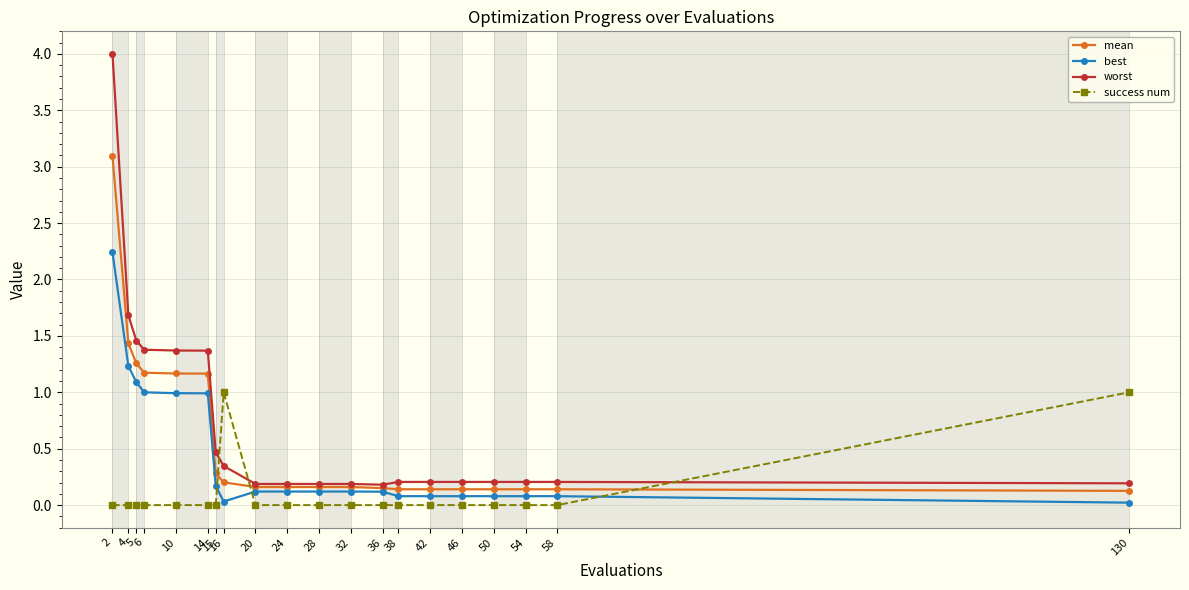

Which series ends up on top after the final intersection of success num and worst?

success num